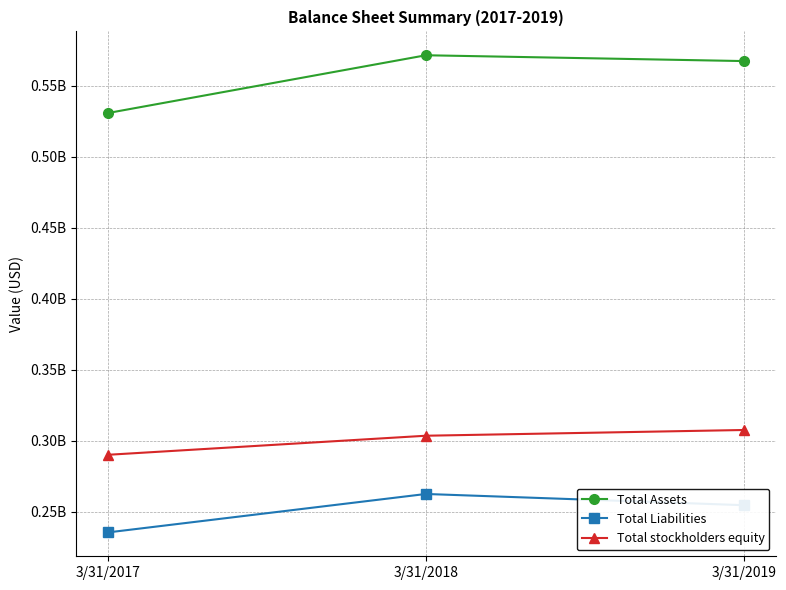

Reading left to right, list all the values displayed in this chart.

Total Assets: 530775000	571445000	567346000
Total Liabilities: 235577000	262641000	254737000
Total stockholders equity: 290215000	303635000	307674000